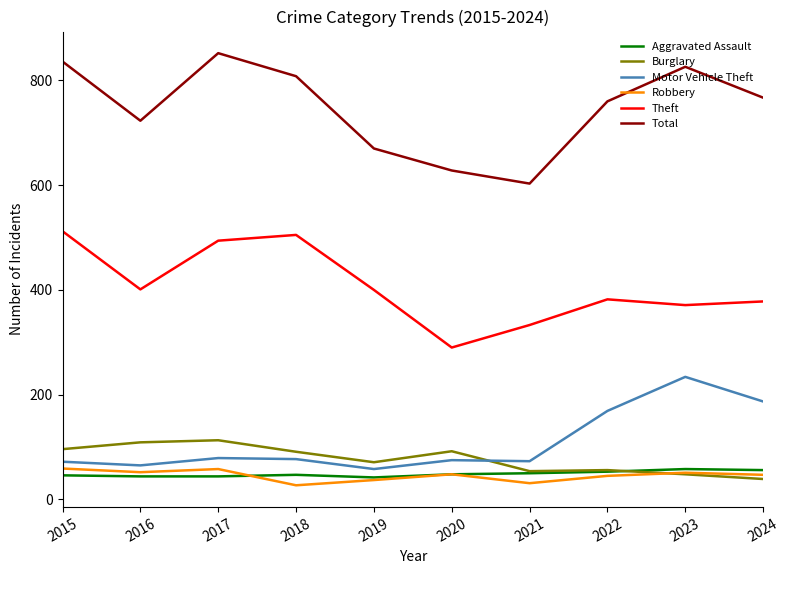

Which series has the largest total across all categories?

Total